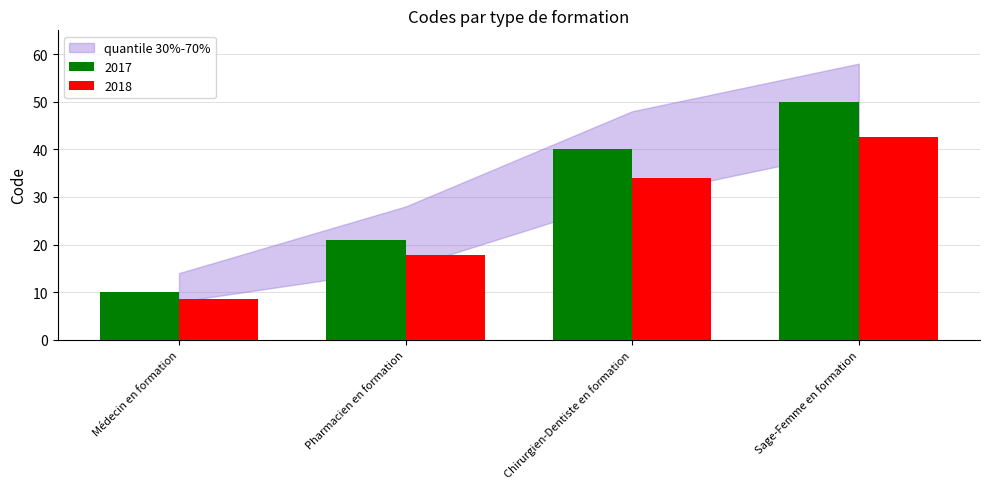

Where is 2018 nearest to the value 25?

Pharmacien en formation